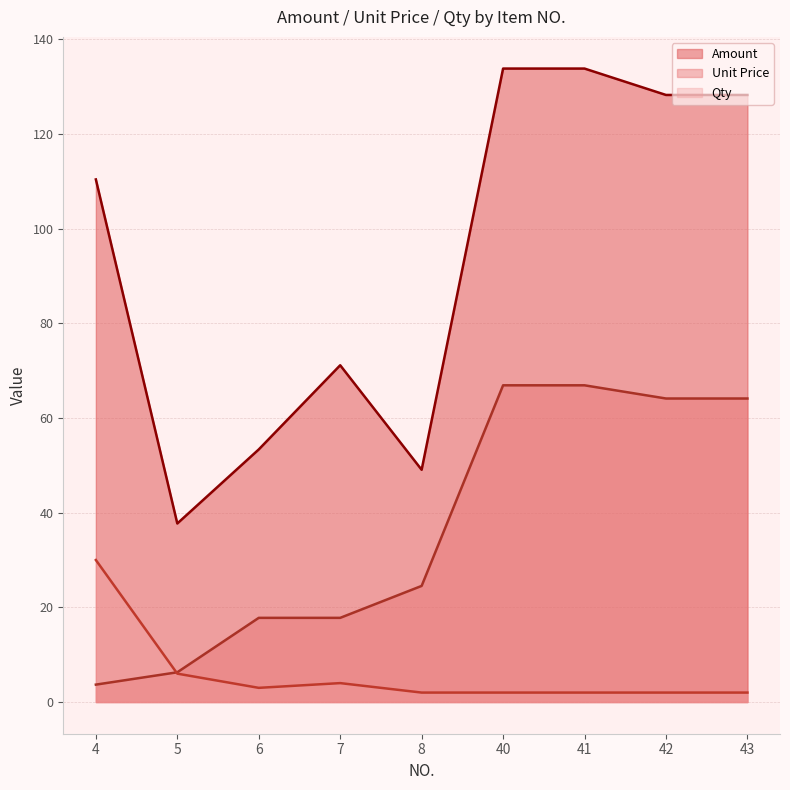

How many data points in Unit Price are above 24?

5